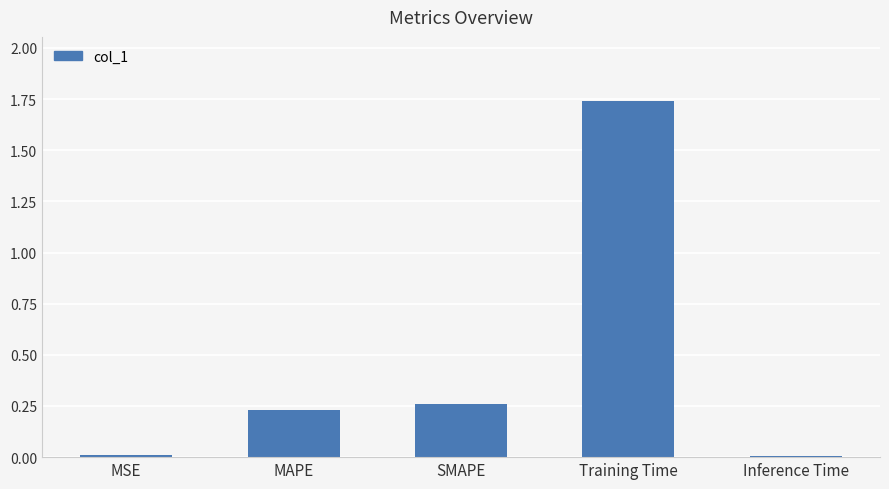

The value at MAPE is 0.3. True or false?

False